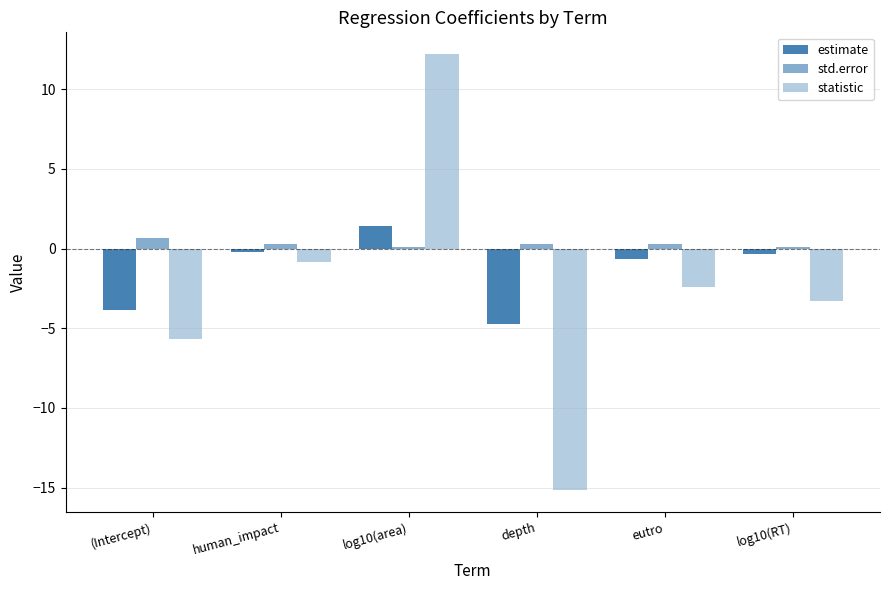

What is the difference between the std.error values at depth and log10(area)?

0.2